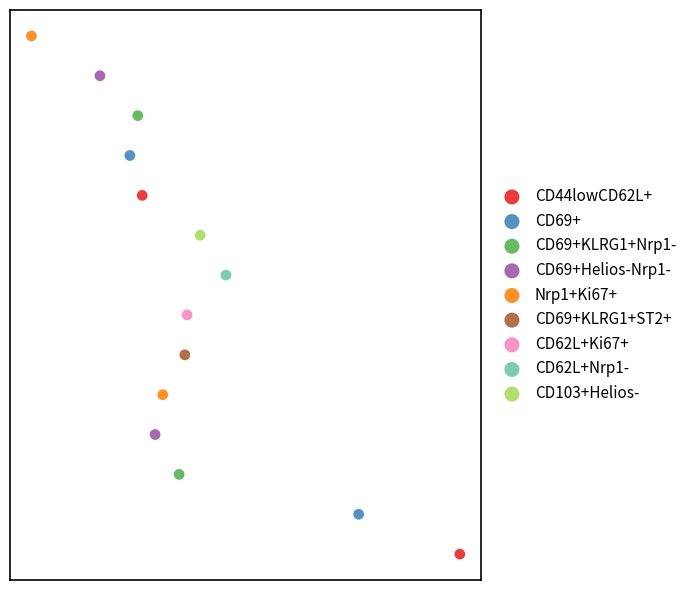

What are all the series names shown in the legend?

CD44lowCD62L+, CD69+, CD69+KLRG1+Nrp1-, CD69+Helios-Nrp1-, Nrp1+Ki67+, CD69+KLRG1+ST2+, CD62L+Ki67+, CD62L+Nrp1-, CD103+Helios-